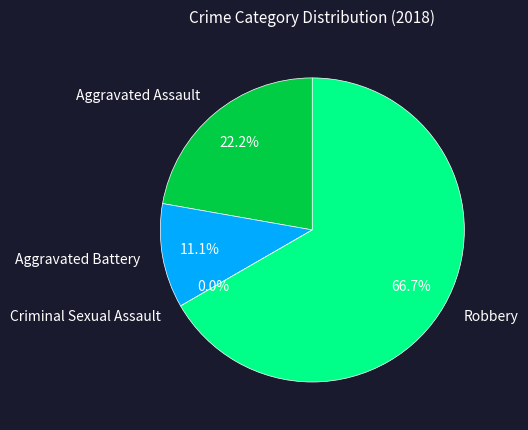

Which has a higher value, Criminal Sexual Assault or Robbery?

Robbery